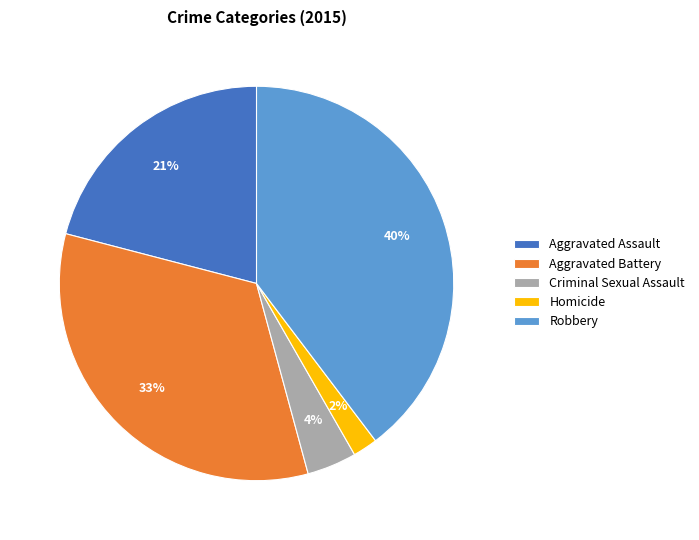

Does Aggravated Assault represent more than half of the total?

No